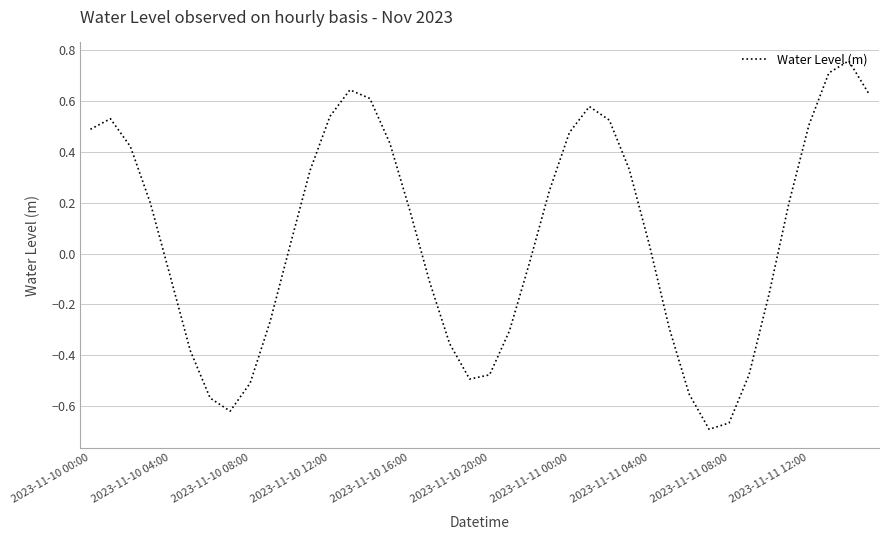

The value at 2023-11-11 04:00 is 0.1. True or false?

False